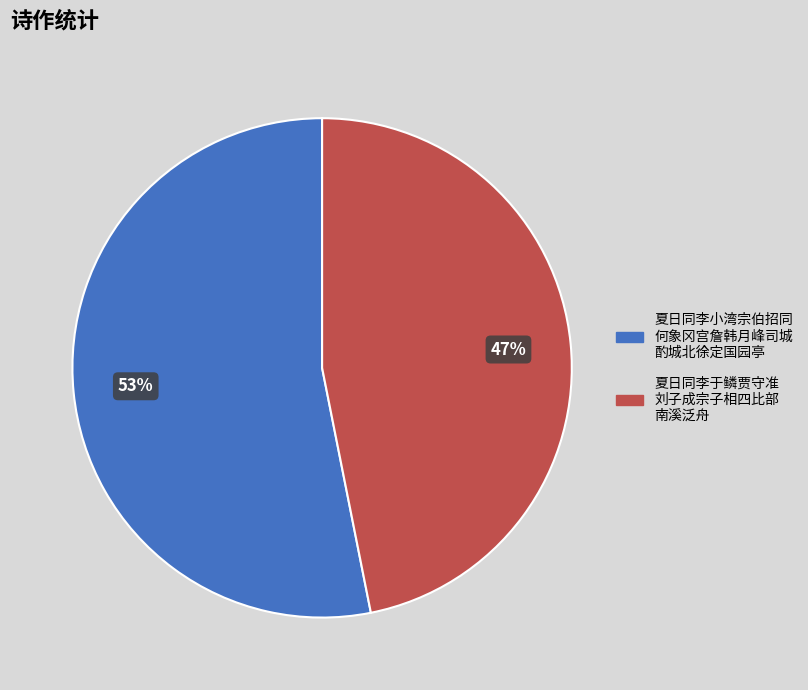

Does any single category account for the majority?

Yes